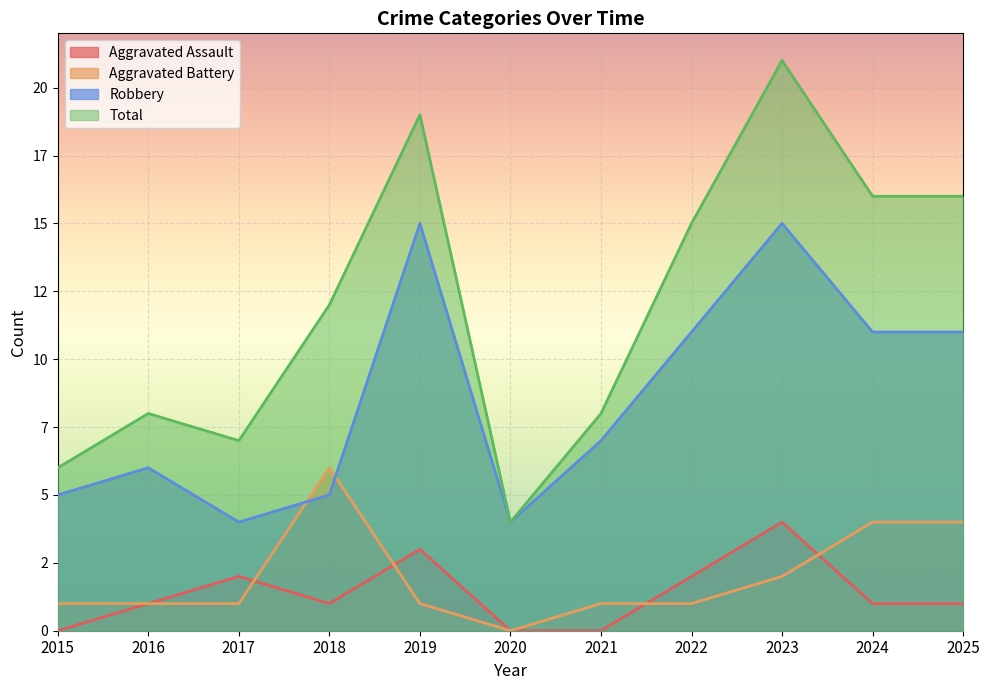

Which series has the largest range (max minus min)?

Total